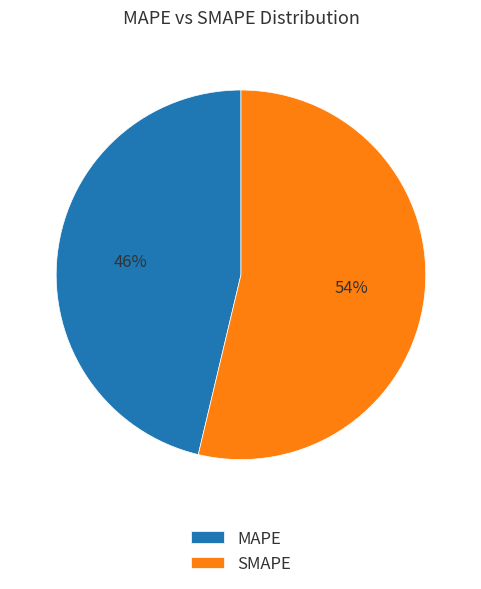

Which category has the biggest portion of the pie?

SMAPE